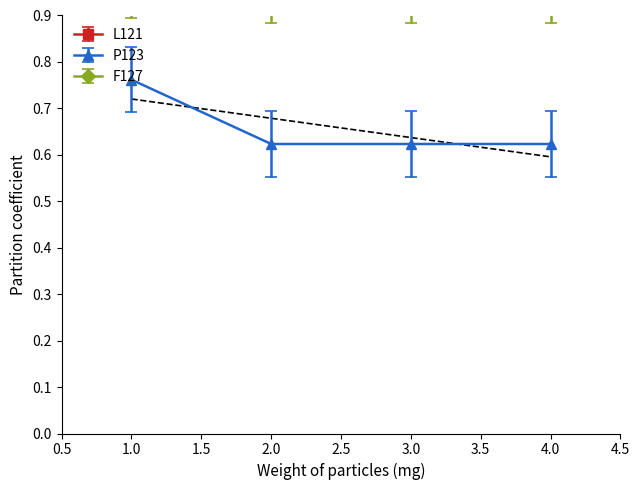

Count the P123 values in the range 0 to 1.

4